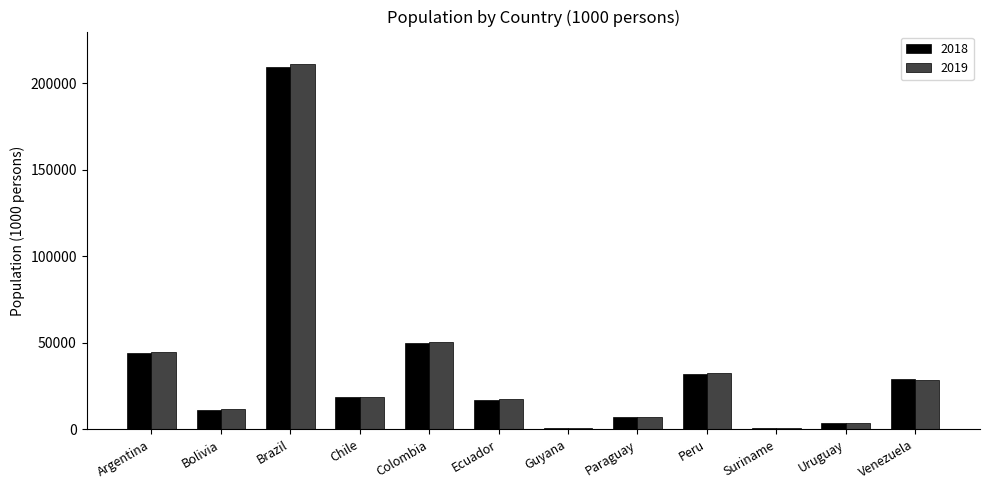

What is the maximum value shown in the chart?

211049.5